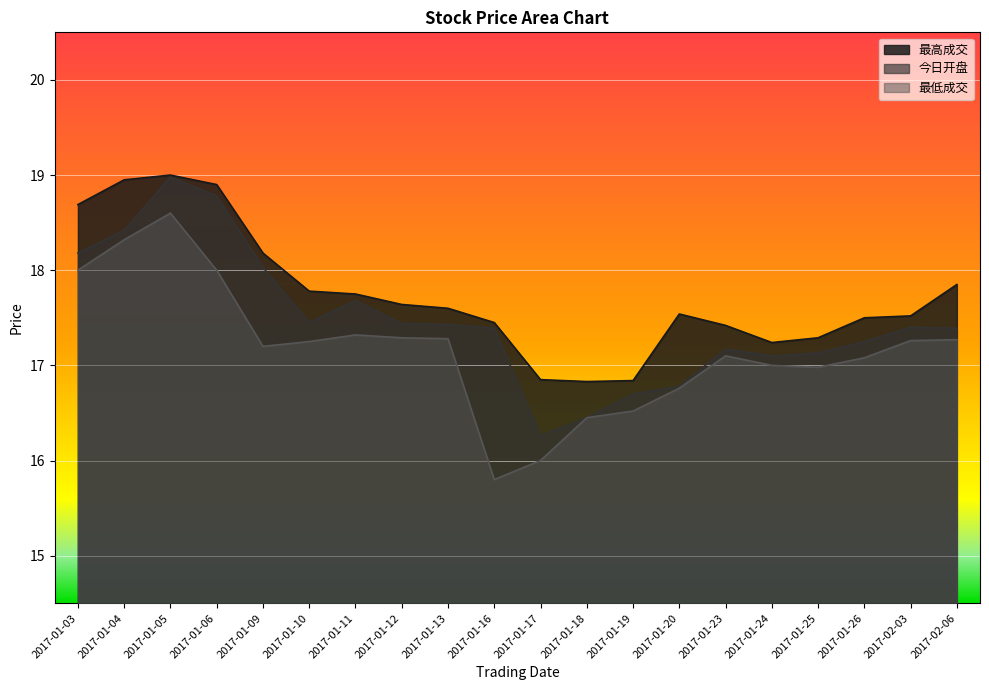

True or false: 最高成交 has a value of 18.9 at 2017-01-04.

True